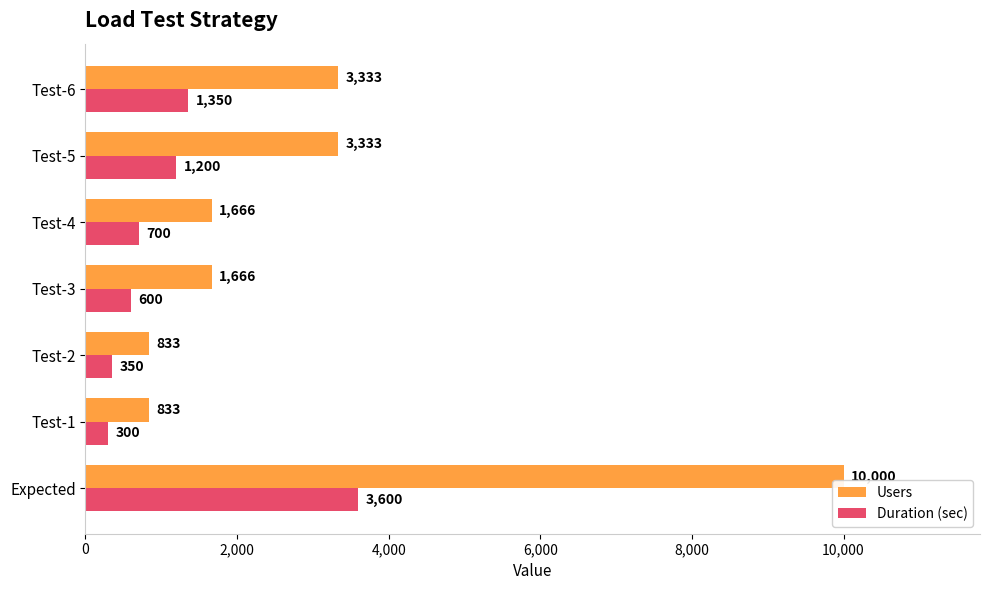

What is the approximate value of Duration (sec) at Test-4, to the nearest 50?

700